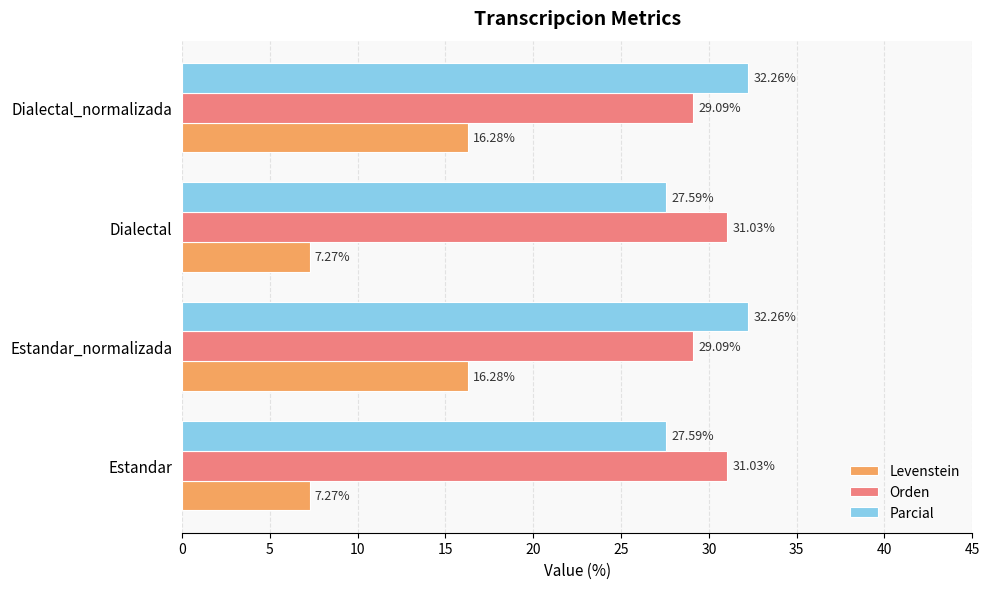

List the series in order of their peak value, highest first.

Parcial, Orden, Levenstein